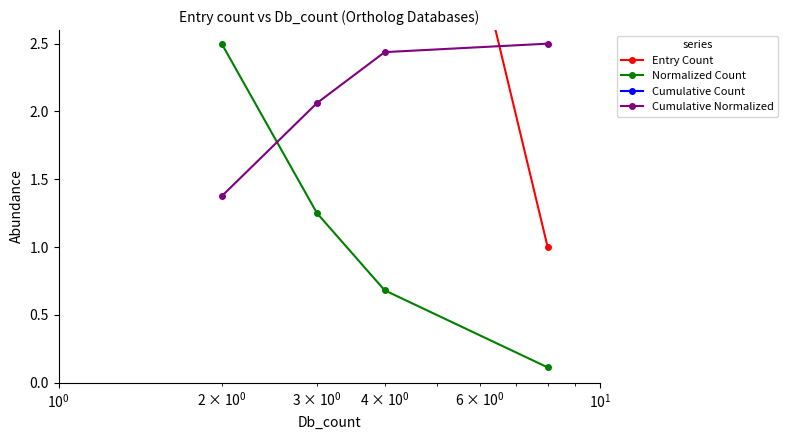

What is the maximum value for Cumulative Count?

40.0